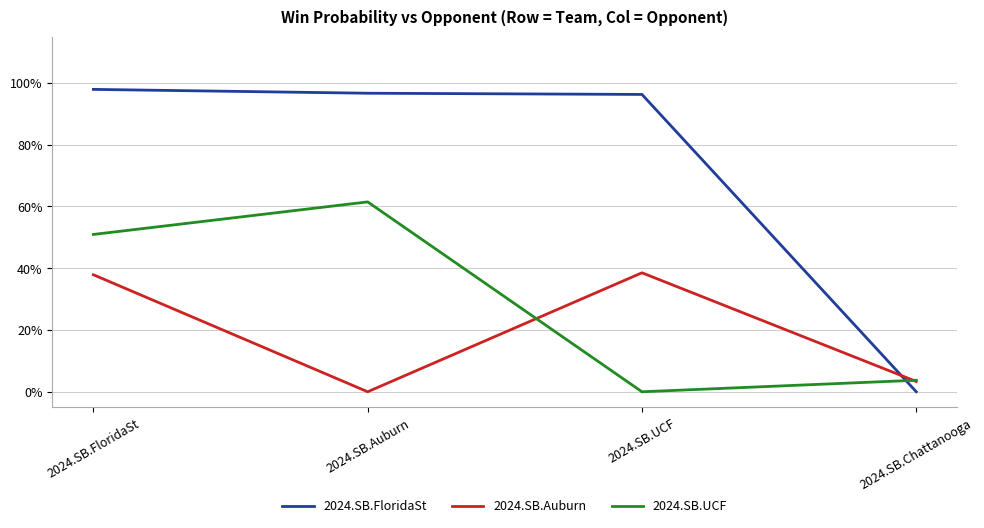

What is the maximum value shown in the chart?

1.0